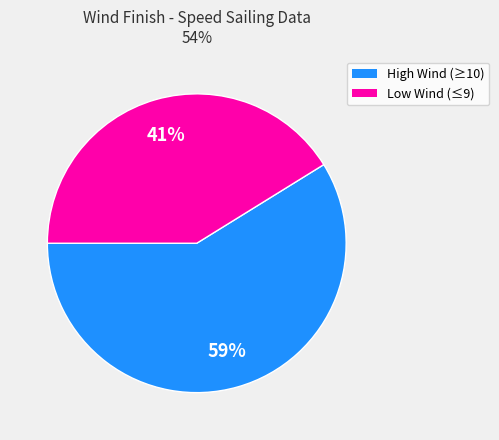

To the nearest percent, what is the average slice percentage?

50%